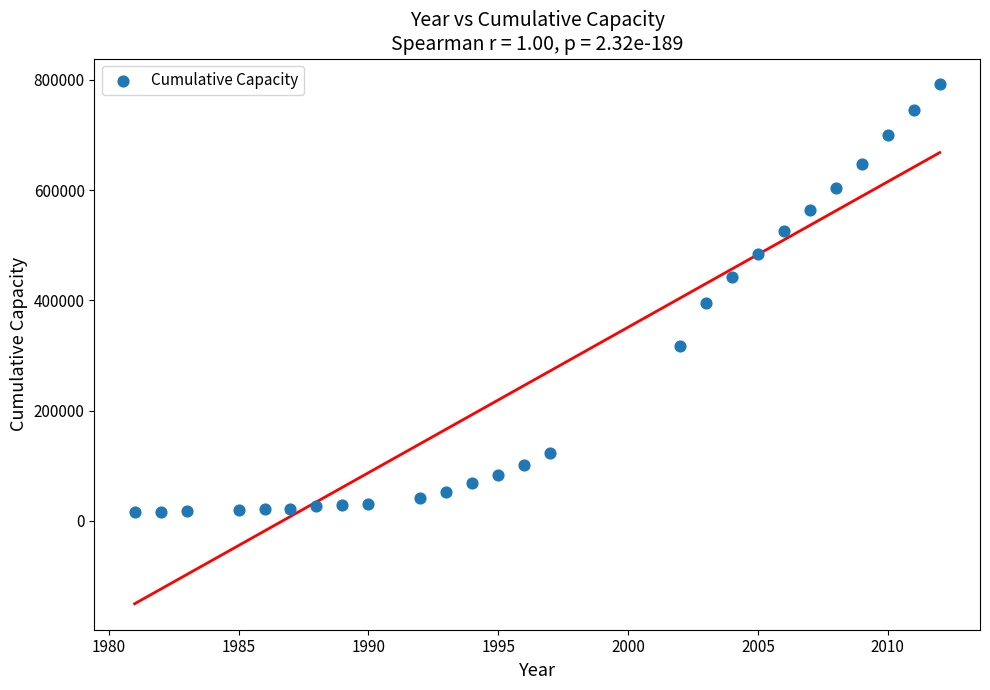

What is the range of X values (max minus min)?

31